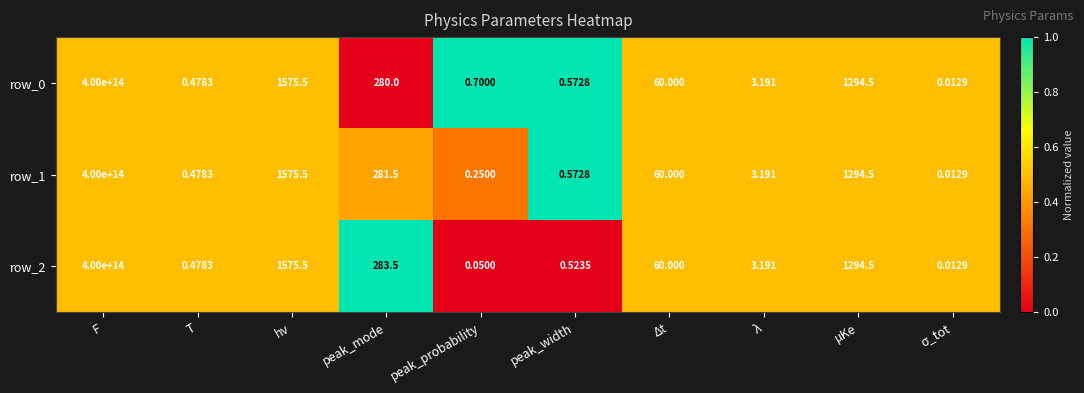

At which label is row_0 closest to 200000000000000?

hν